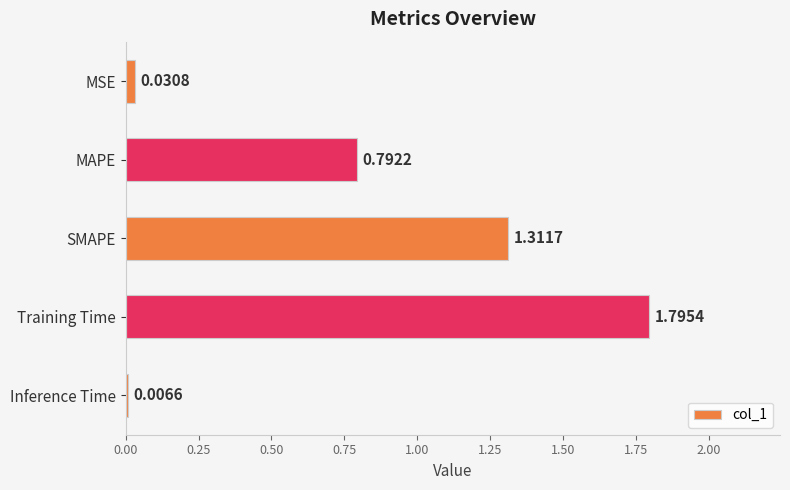

Are the bars grouped side by side (vs. stacked)?

No